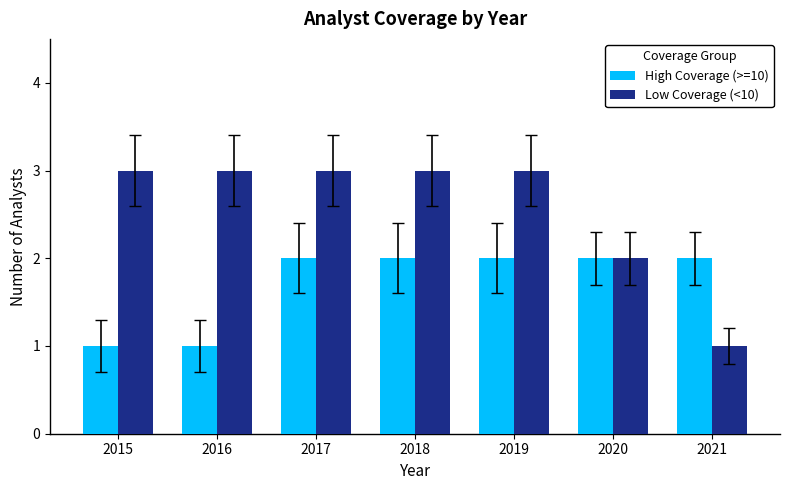

How many groups of bars are there?

7